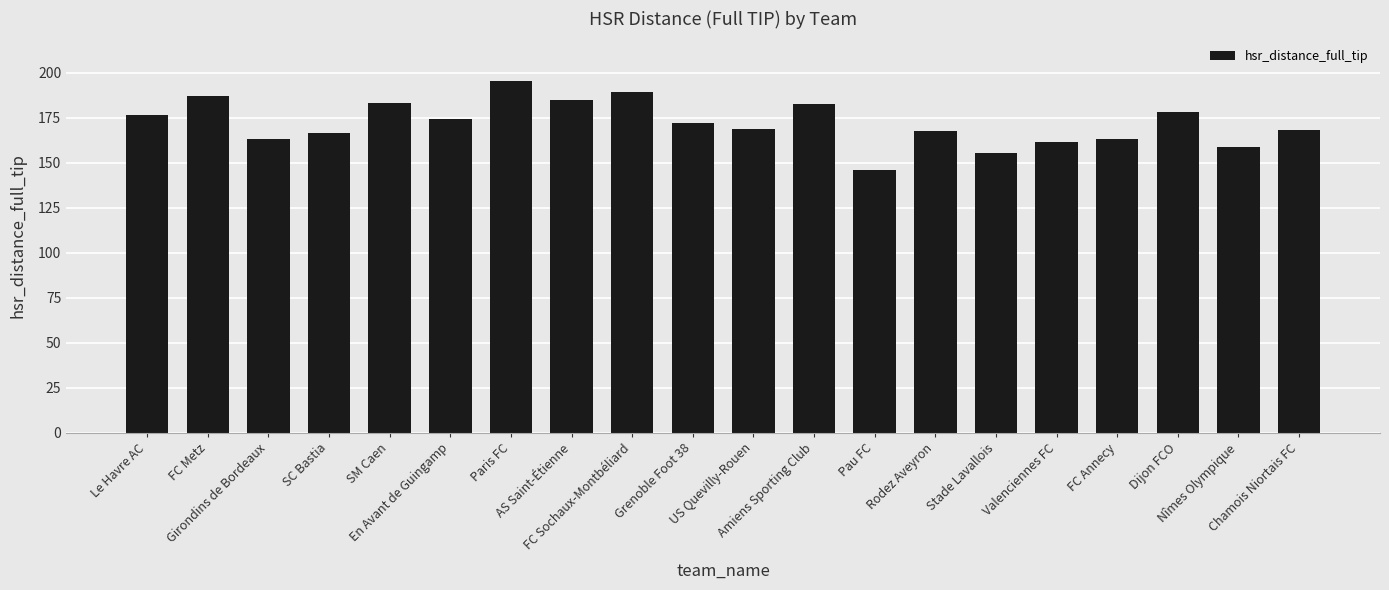

True or false: the data shows 187.2 at FC Metz.

True